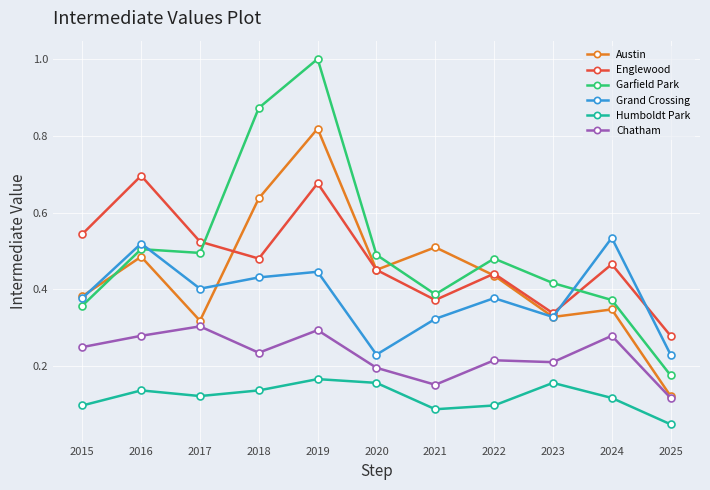

Which label corresponds to the largest value in the chart?

2019